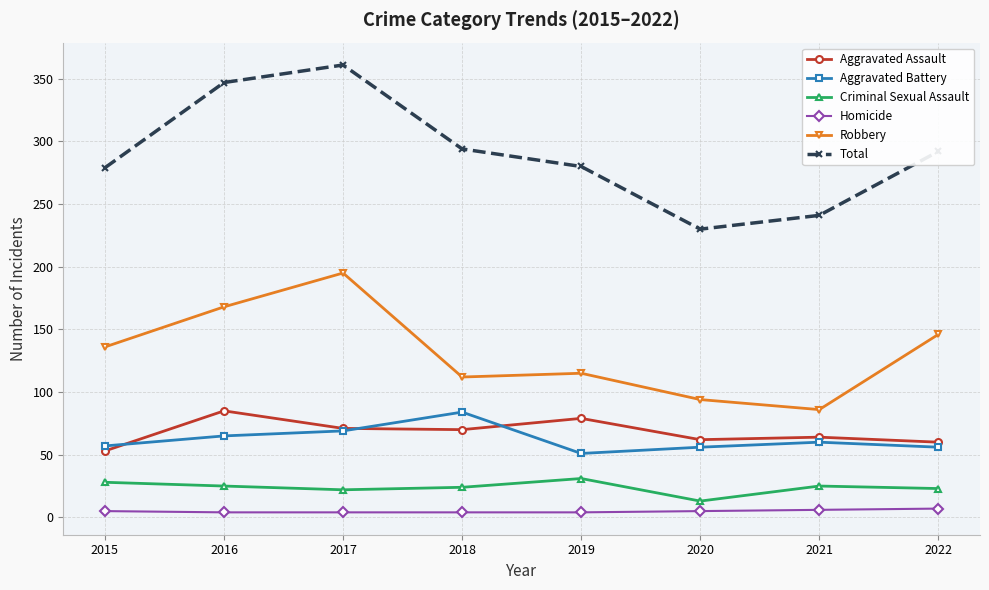

At which label does Robbery reach its minimum?

2021